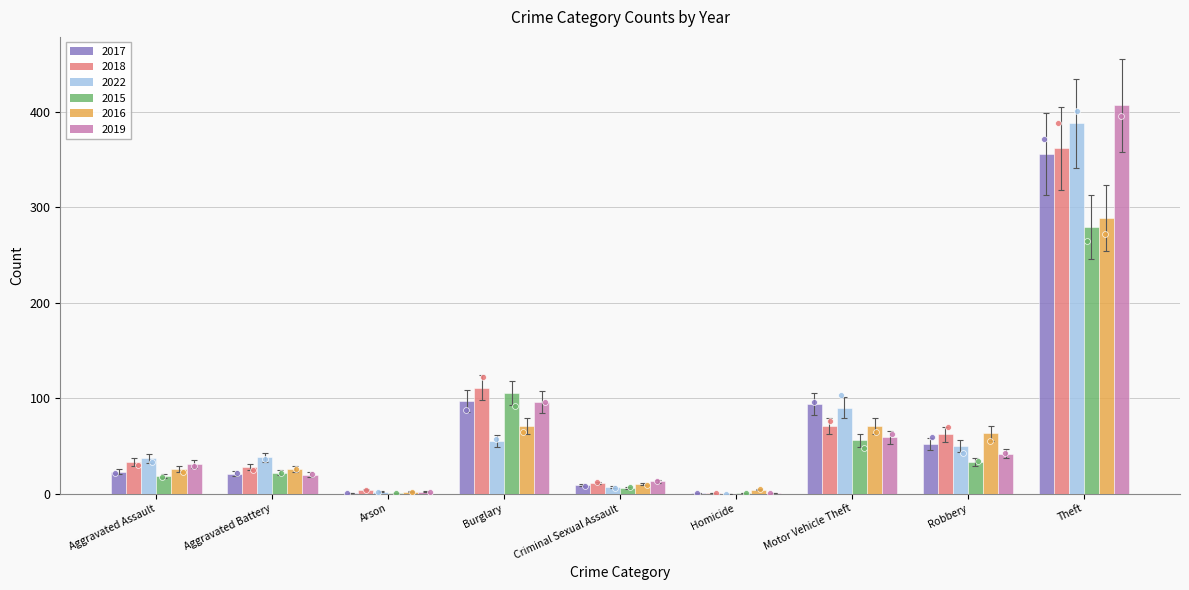

Is the value of 2019 at Aggravated Assault greater than the value of 2015 at Criminal Sexual Assault?

Yes